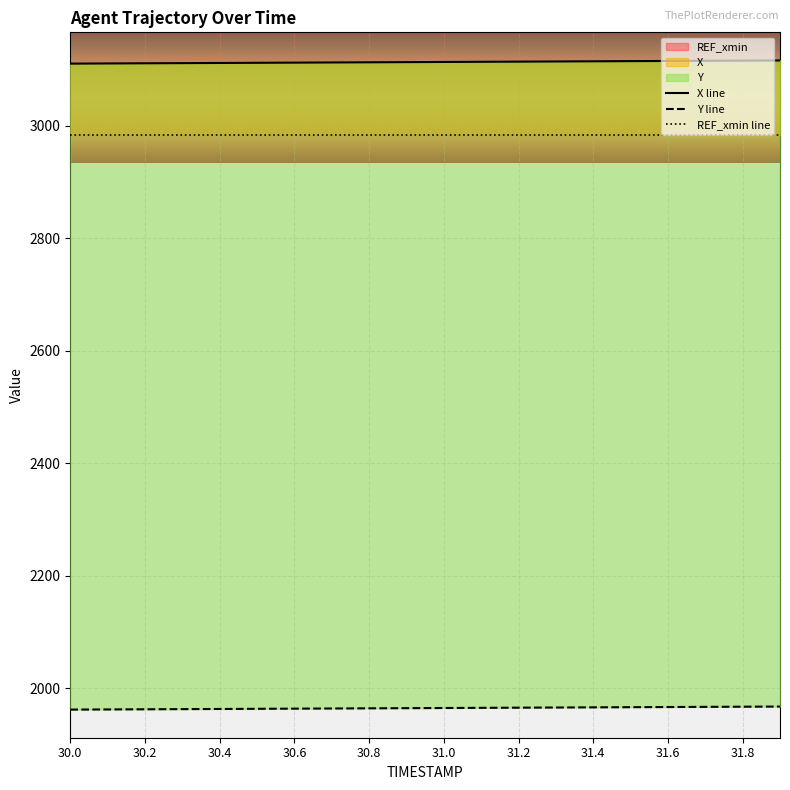

True or false: Y has more than 2 interior local peaks.

False